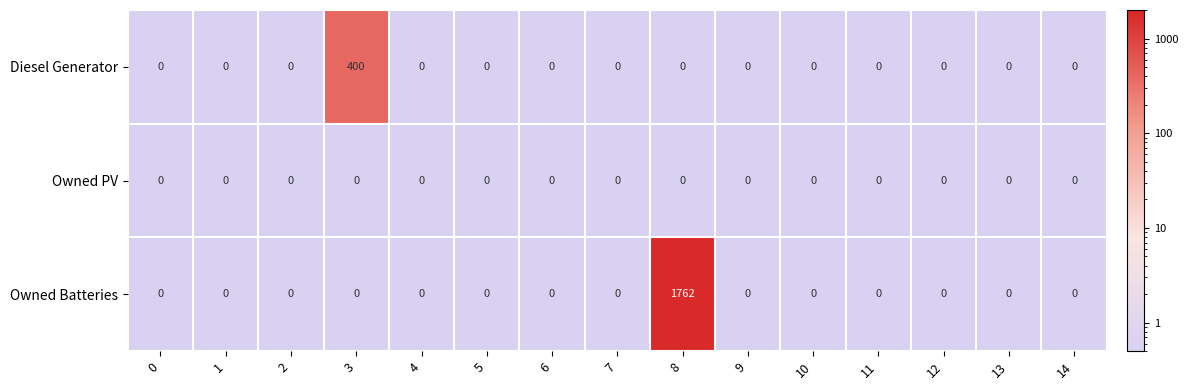

Count the number of categories in the chart.

15